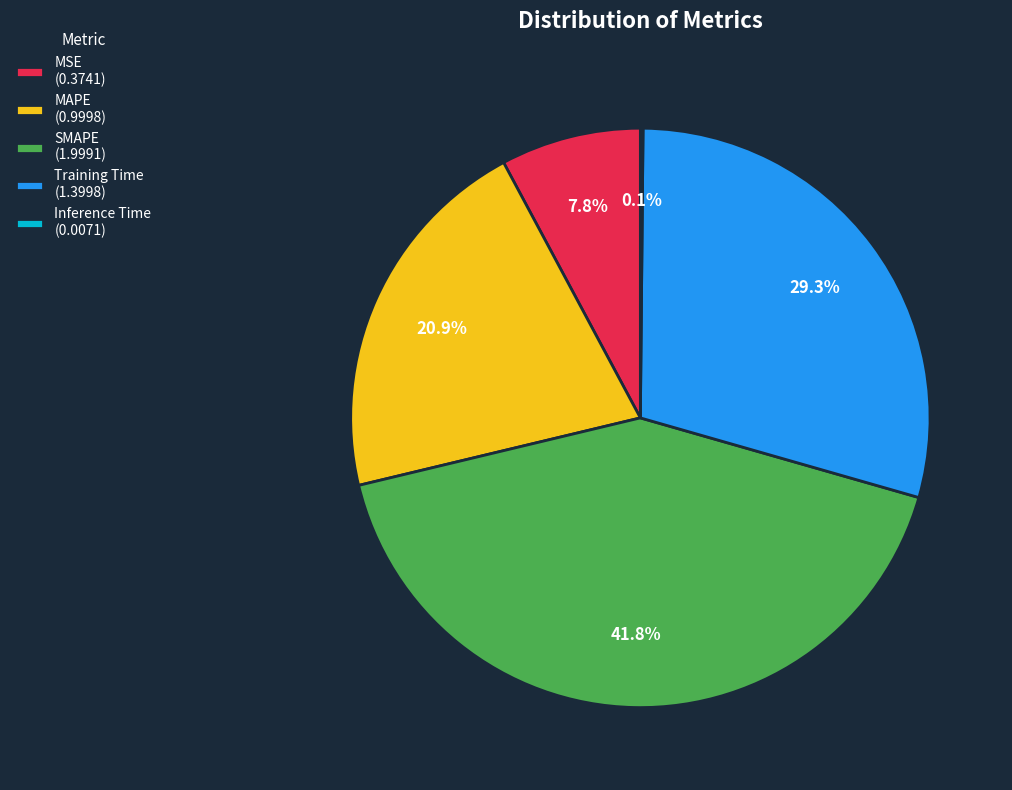

Is there a majority slice in this chart?

No